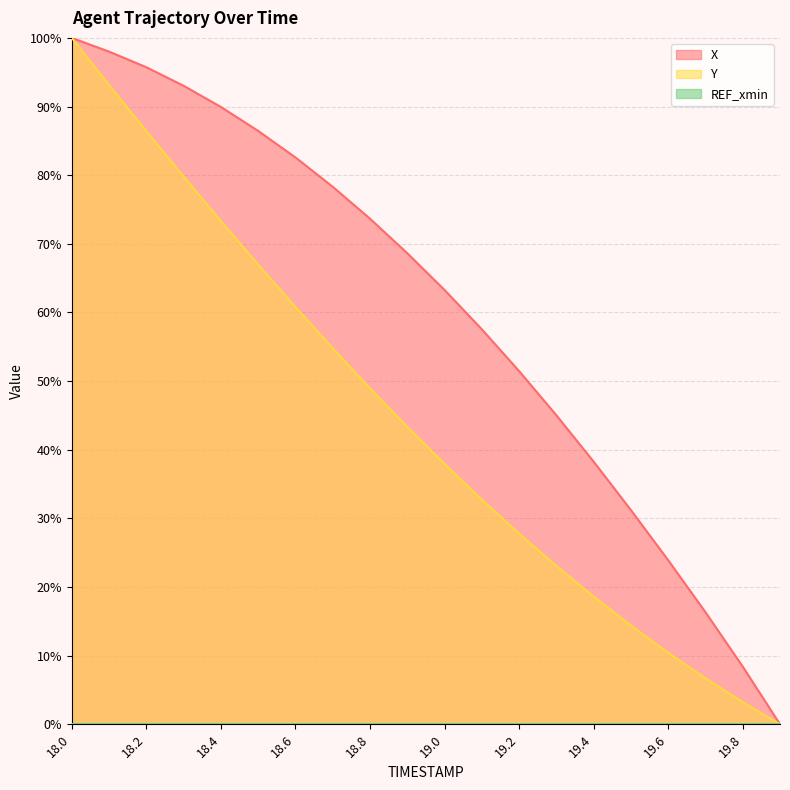

True or false: Y and X intersect in this chart.

False